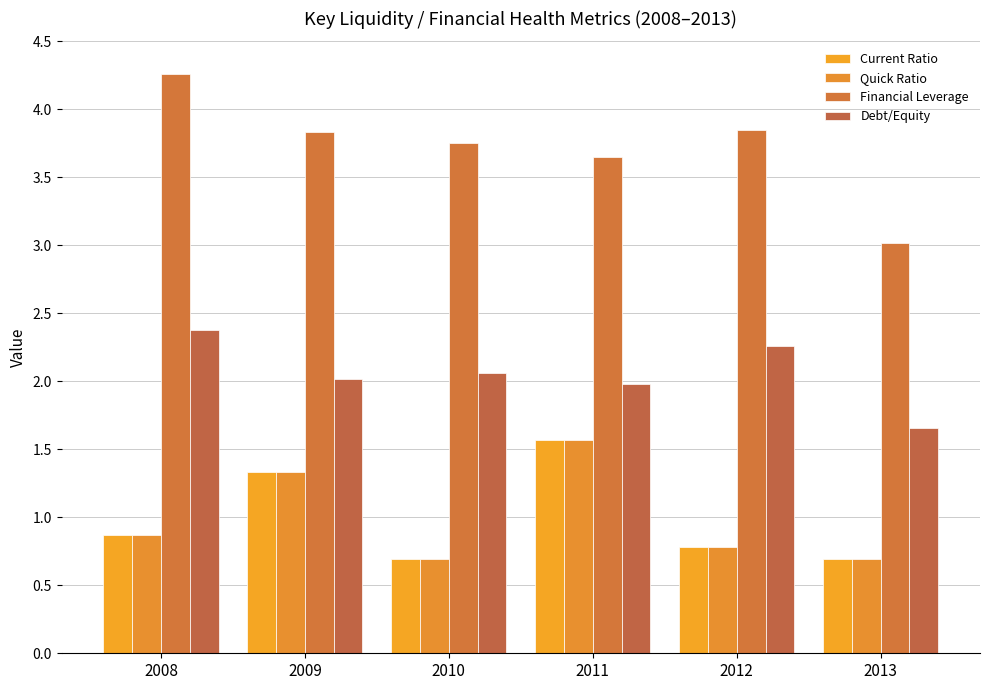

Count the number of data series in this chart.

4